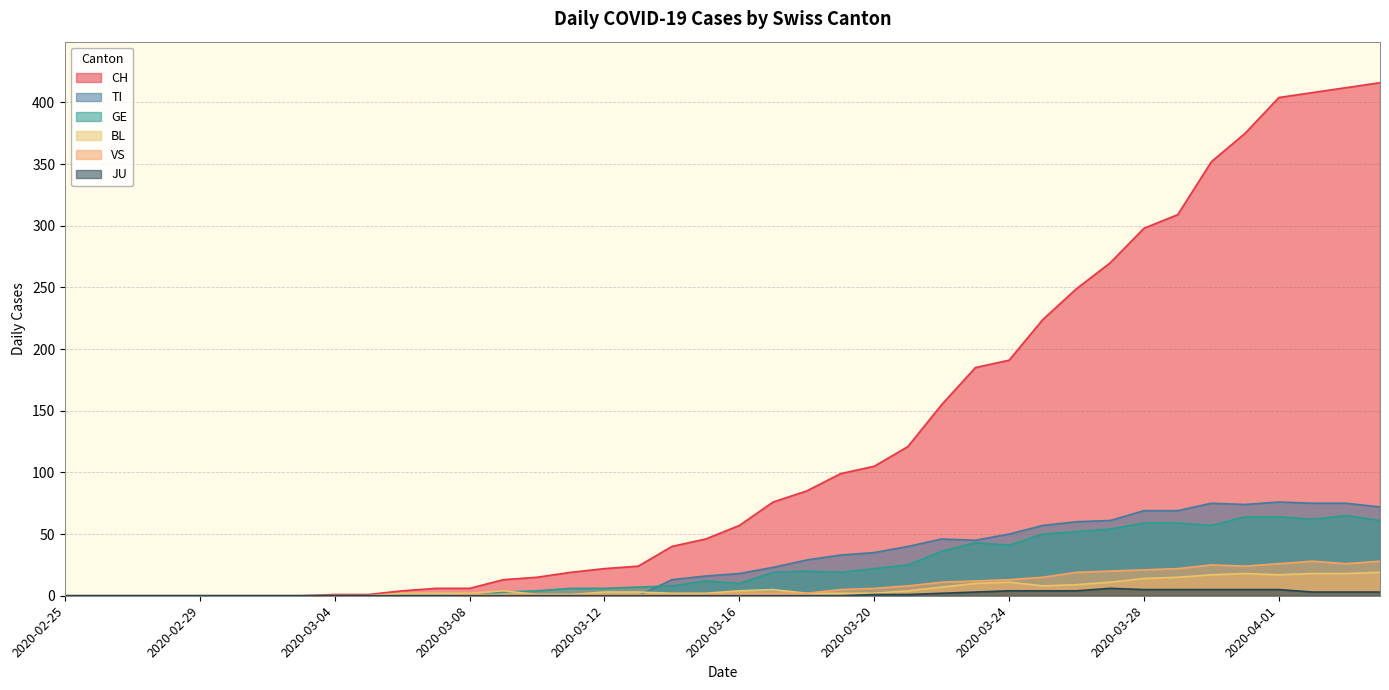

What is the difference between the maximum and minimum values in the GE series?

65